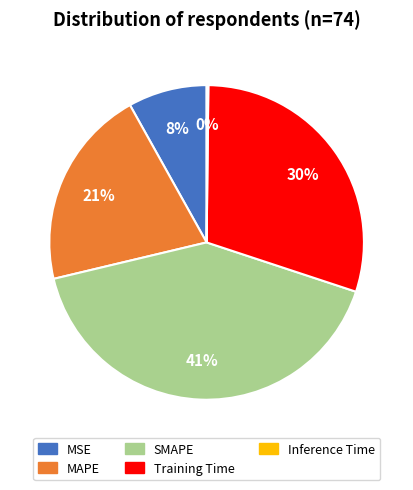

True or false: MAPE accounts for 26% of the total.

False